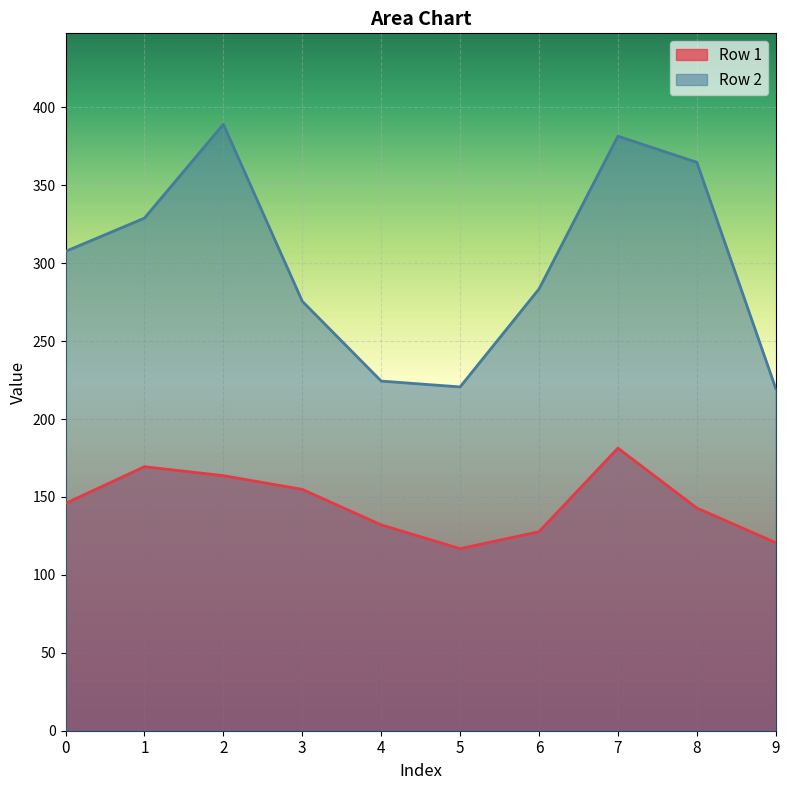

True or false: Row 1 and Row 2 cross at least once.

False